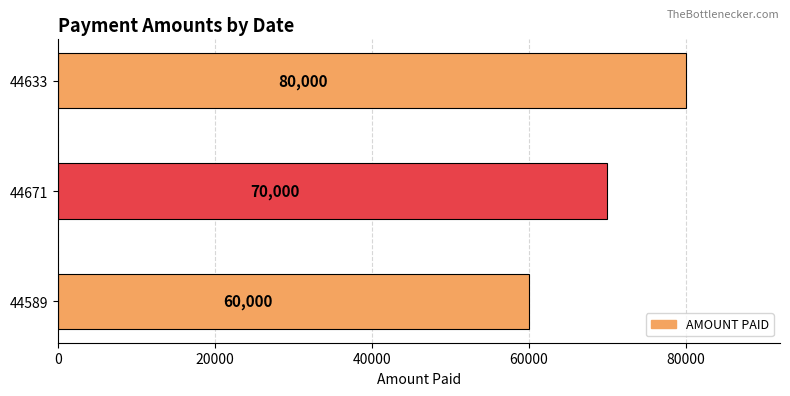

How many bars are there in total?

3